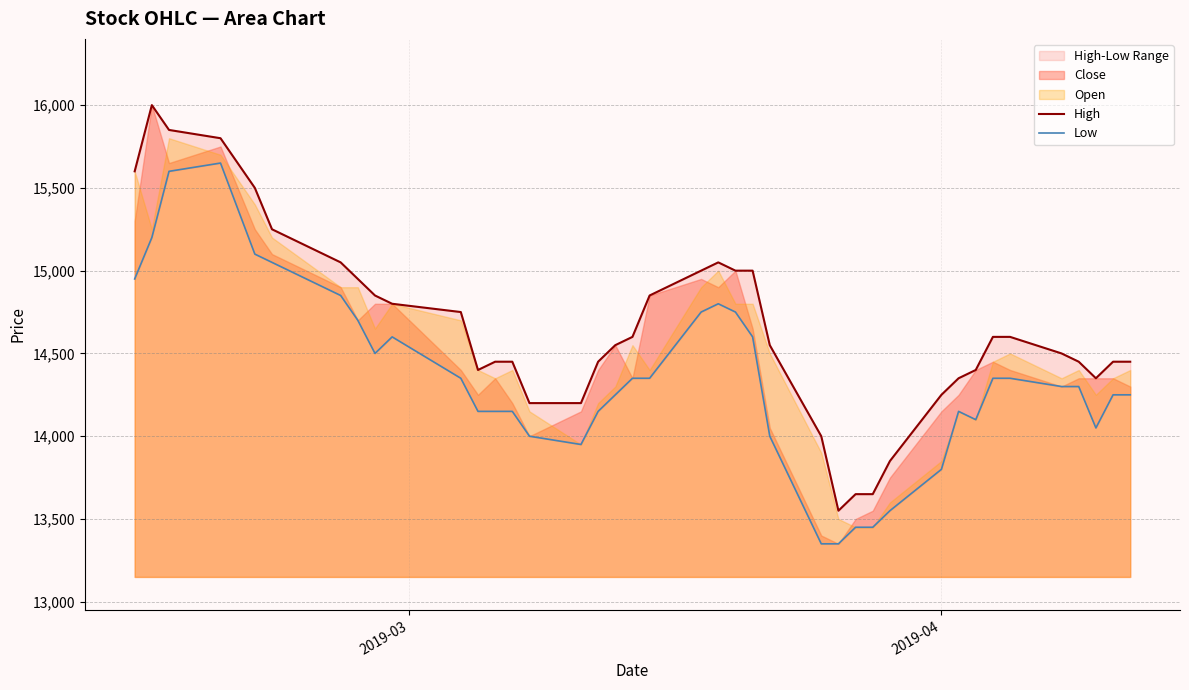

True or false: High and Low intersect in this chart.

False